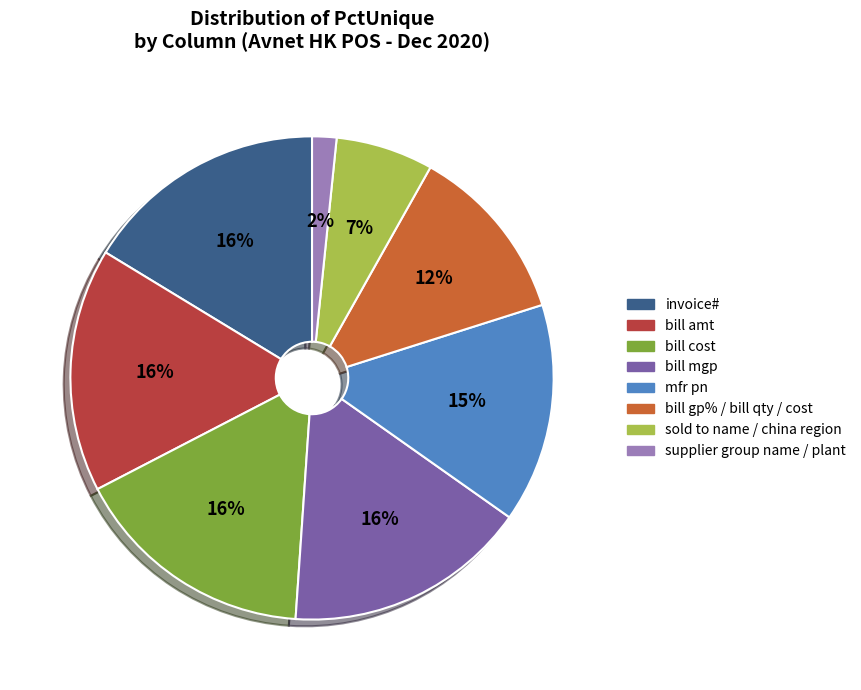

To the nearest percent, what is the average slice percentage?

12%